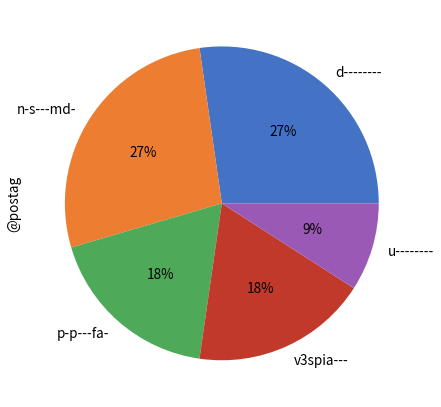

Combined, do p-p---fa- and d-------- account for over 50%?

No